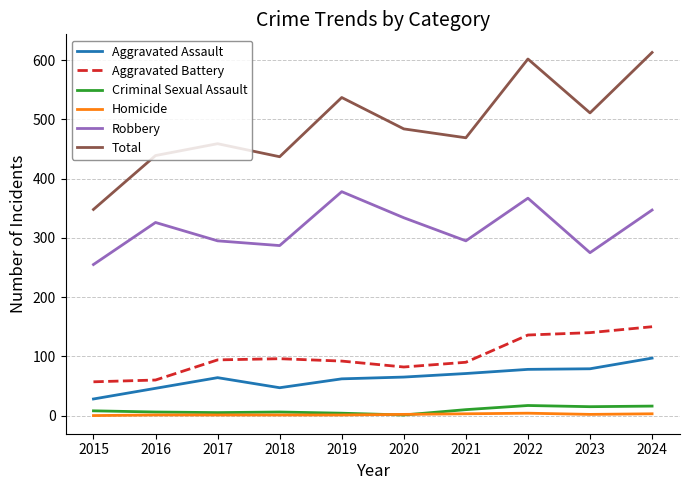

Which series changed the most between 2015 and 2017?

Total